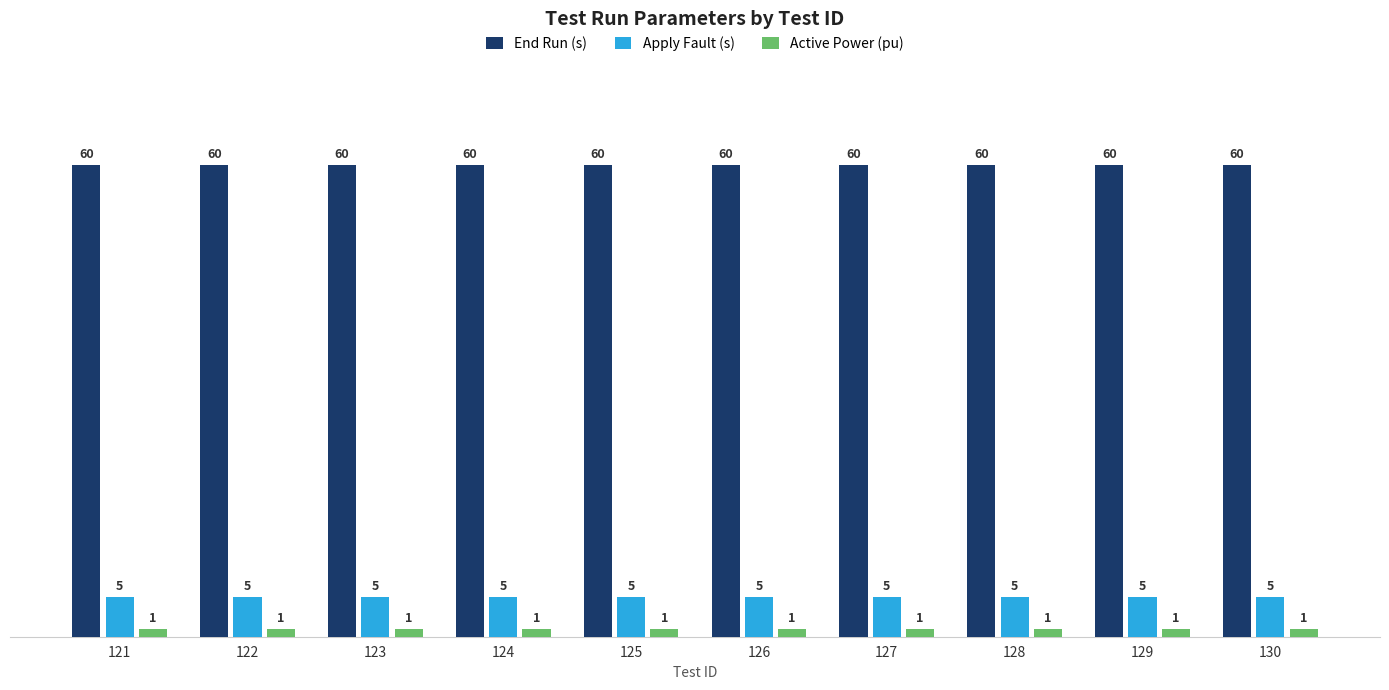

What is the value of the Active Power (pu) bar at the 3rd from the left?

1